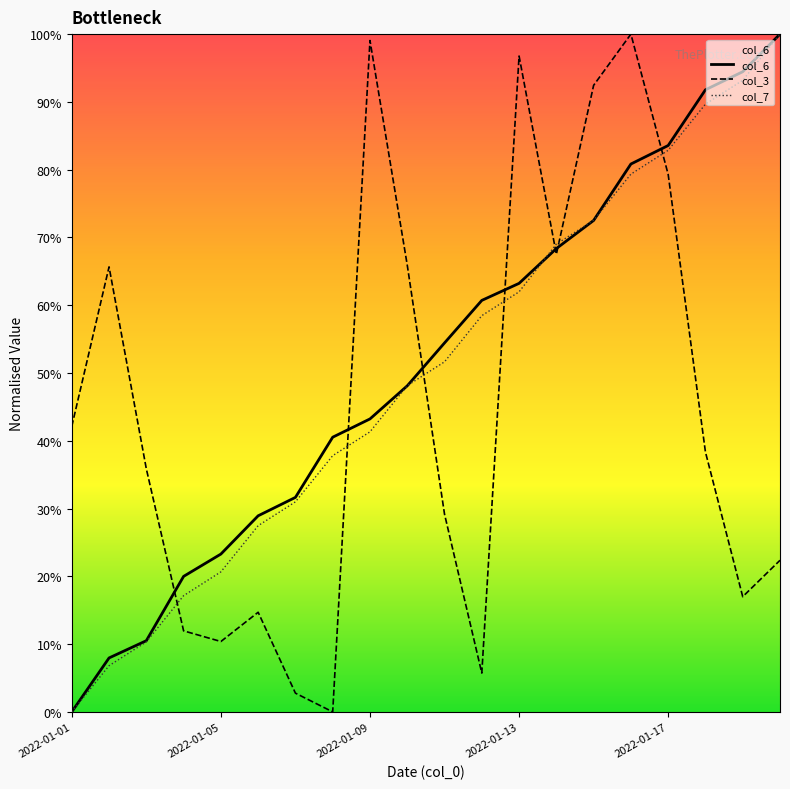

How many values in col_7 are above zero?

19